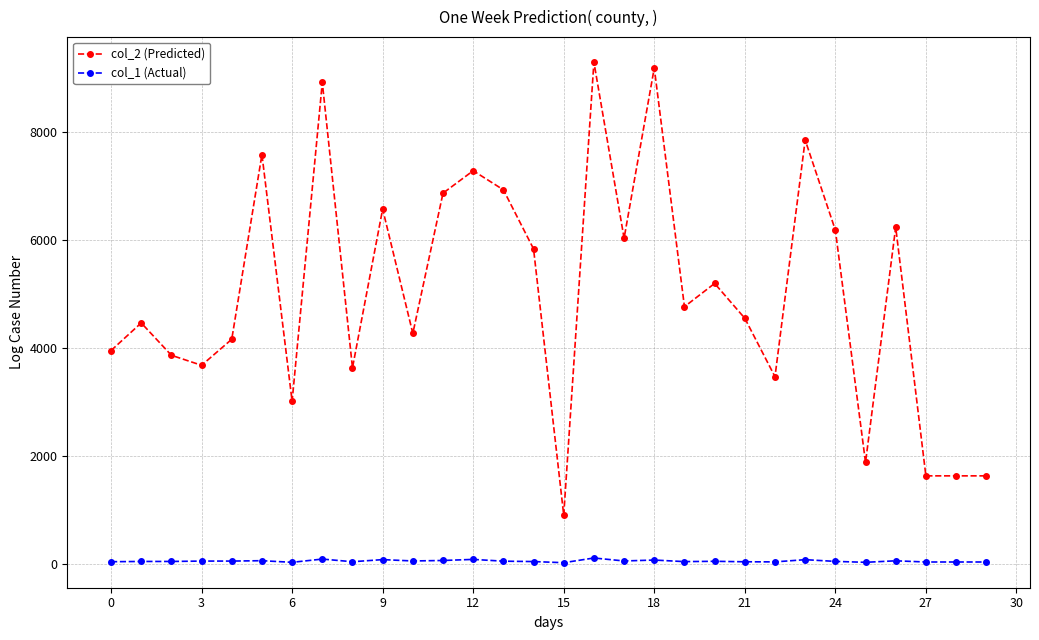

True or false: col_1 (Actual) and col_2 (Predicted) intersect in this chart.

False